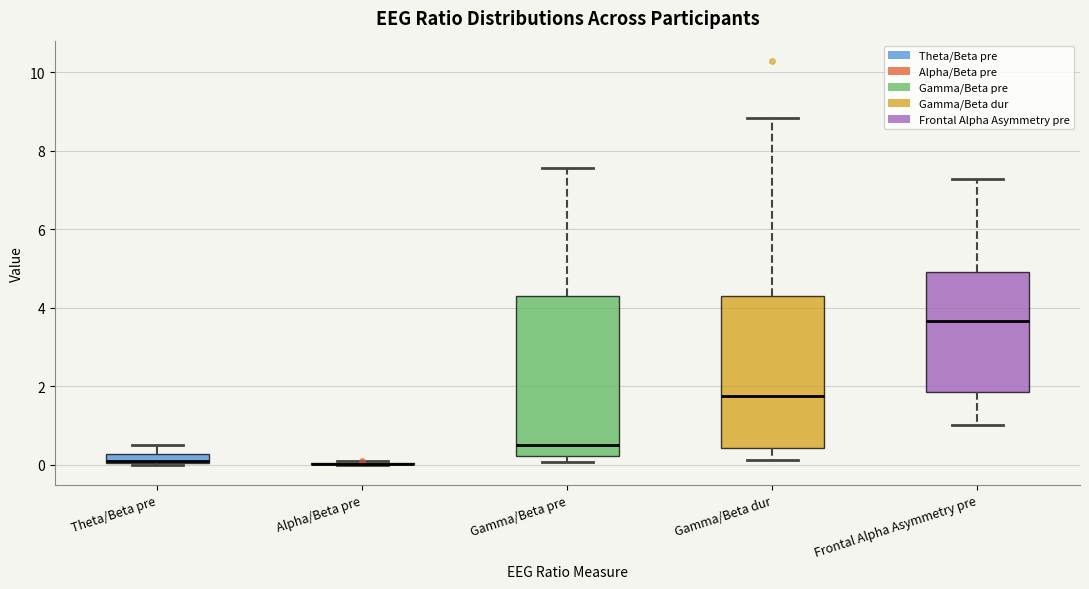

Where is the lower edge of the box for Theta/Beta pre on the y-axis? The values are not printed on the chart, so give them approximately, as read against the axis.

0.0